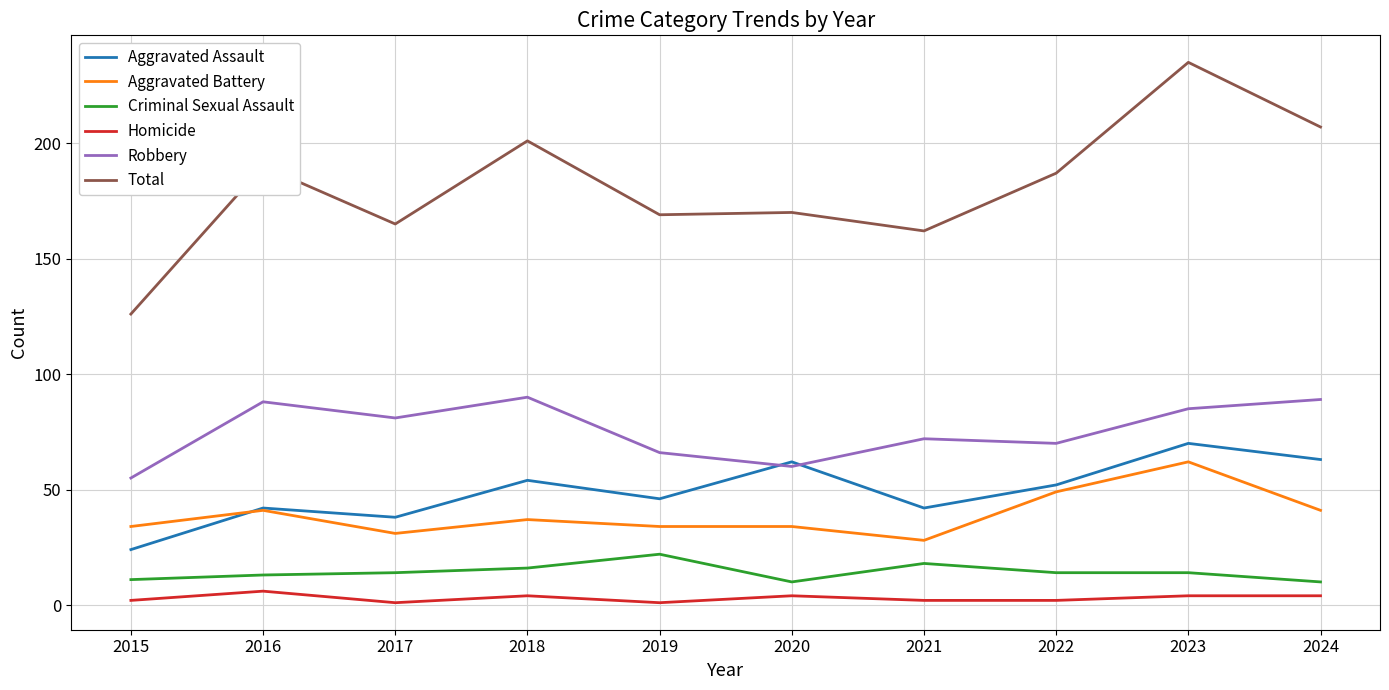

True or false: Criminal Sexual Assault and Aggravated Assault cross at least once.

False